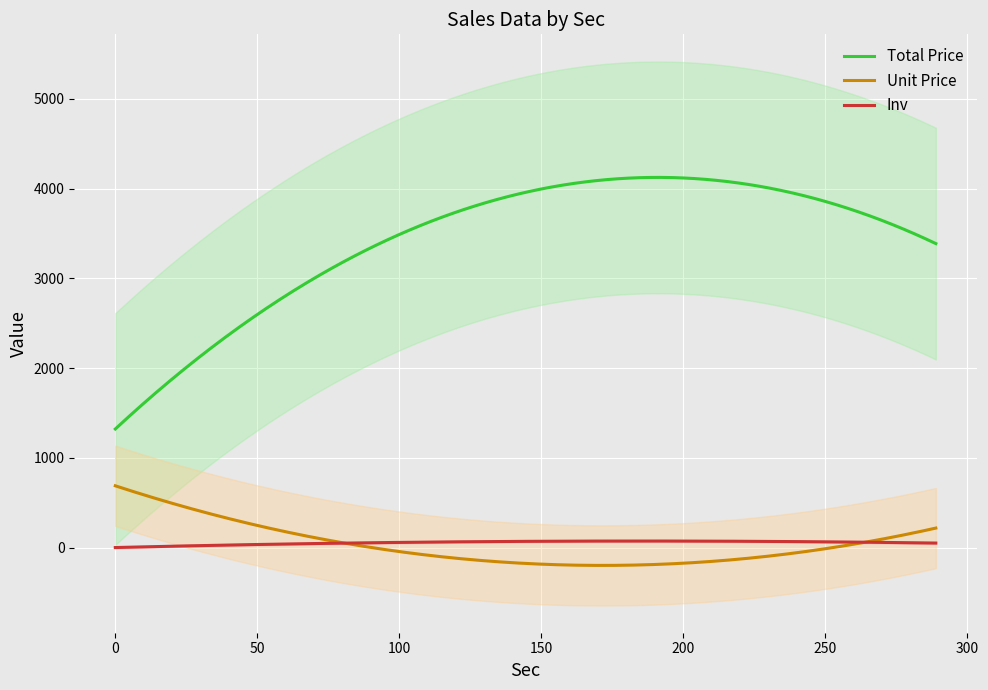

Is this an area chart (filled region under the line)?

No